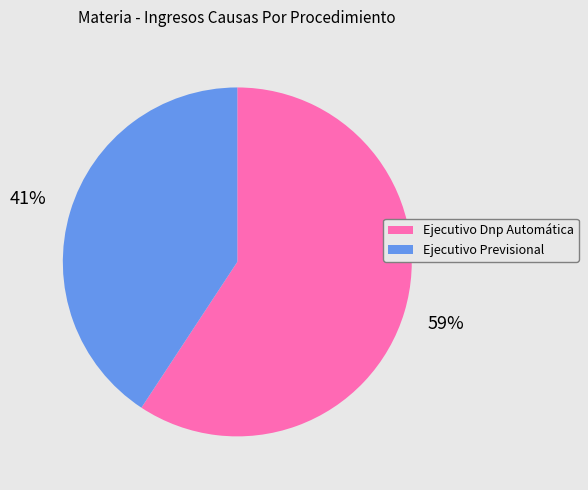

To the nearest percent, what is the average slice percentage?

50%